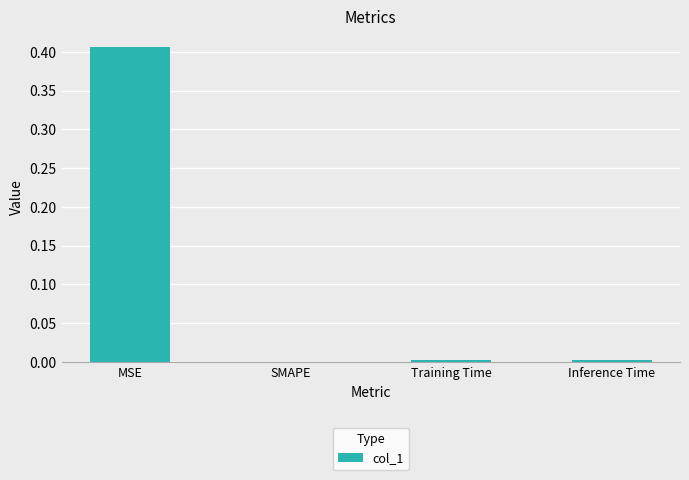

Which category has the highest value across all series?

MSE